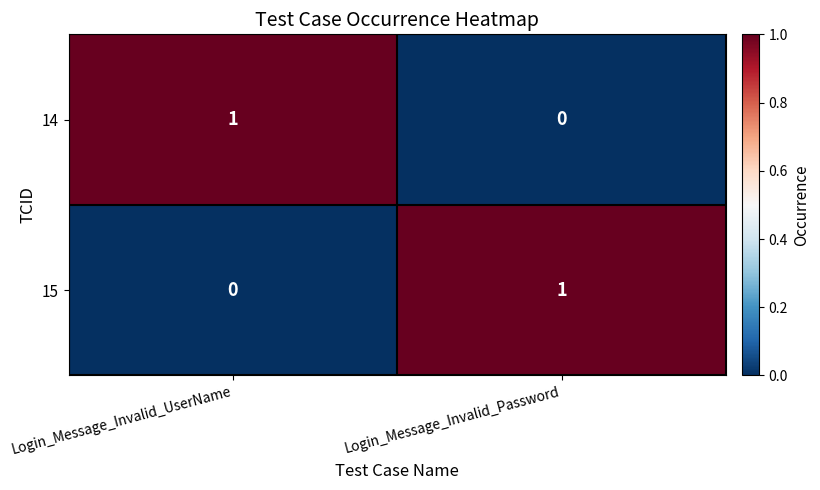

Reading left to right, transcribe all the data shown in this chart.

14: Login_Message_Invalid_UserName=1	Login_Message_Invalid_Password=0
15: Login_Message_Invalid_UserName=0	Login_Message_Invalid_Password=1